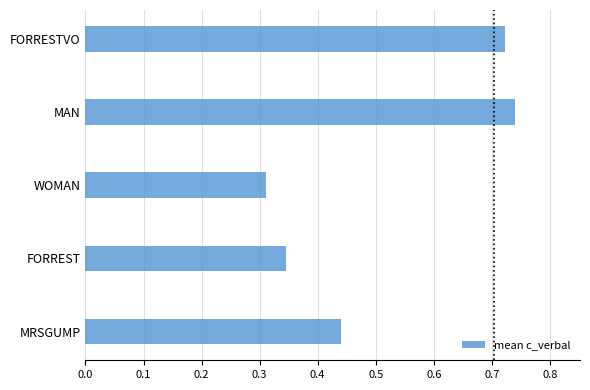

Which has a higher value, MRSGUMP or FORRESTVO?

FORRESTVO